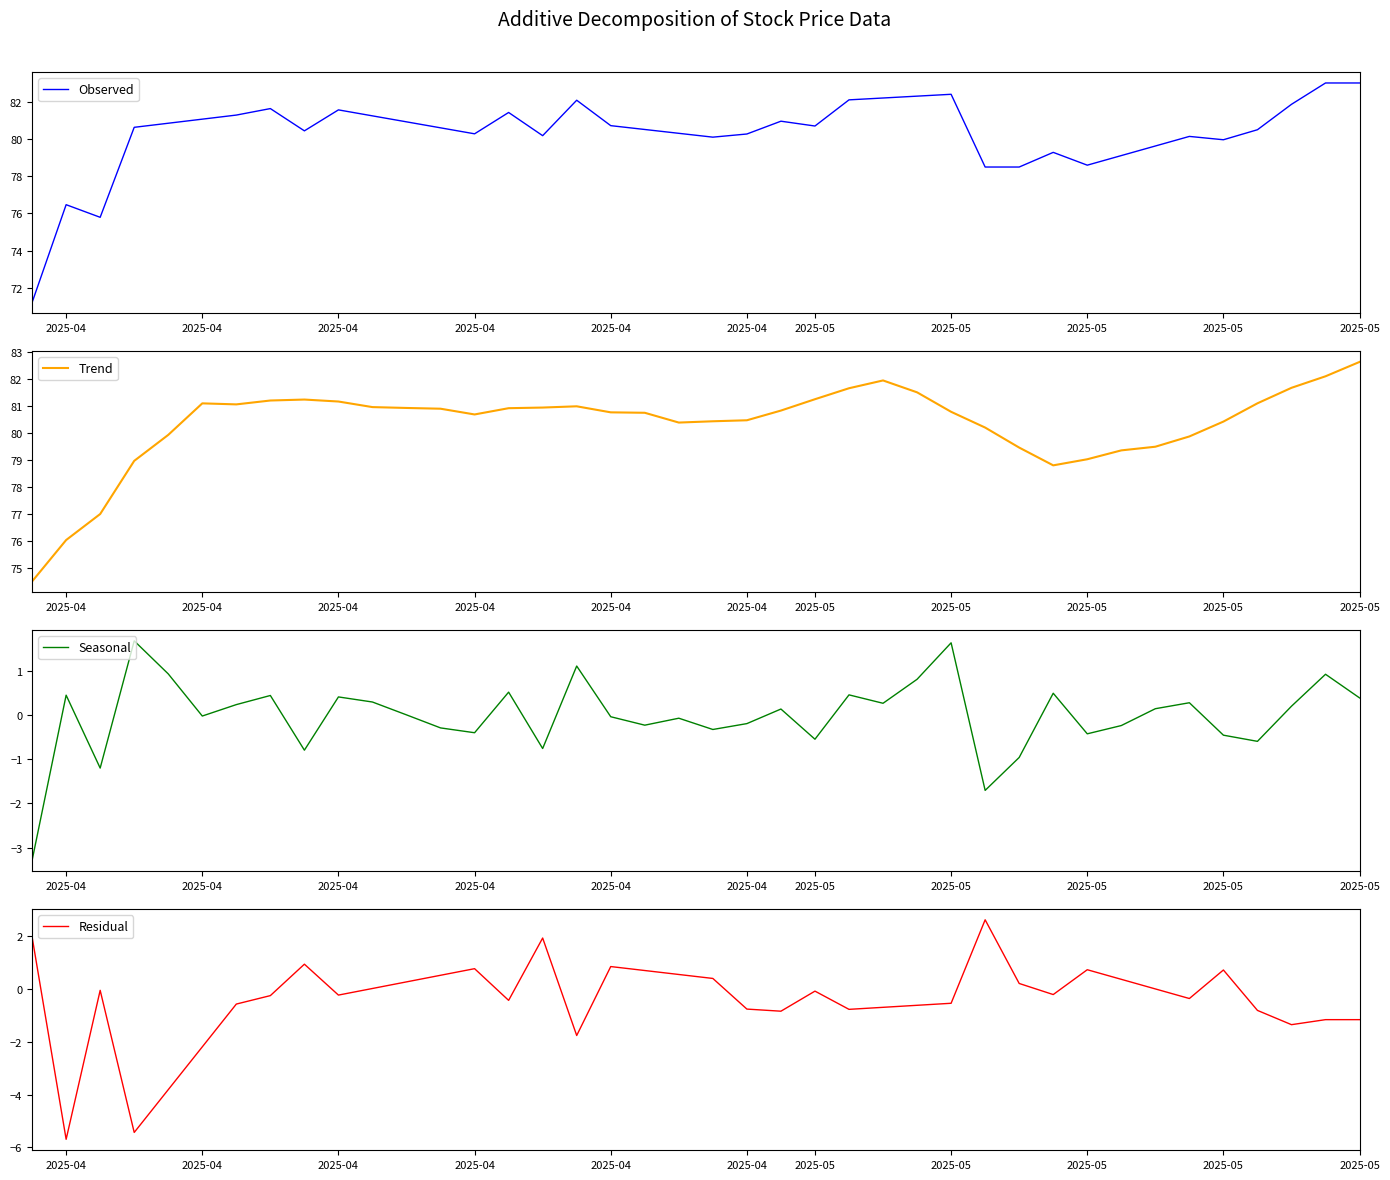

What is the lowest value of the Trend series?

74.5